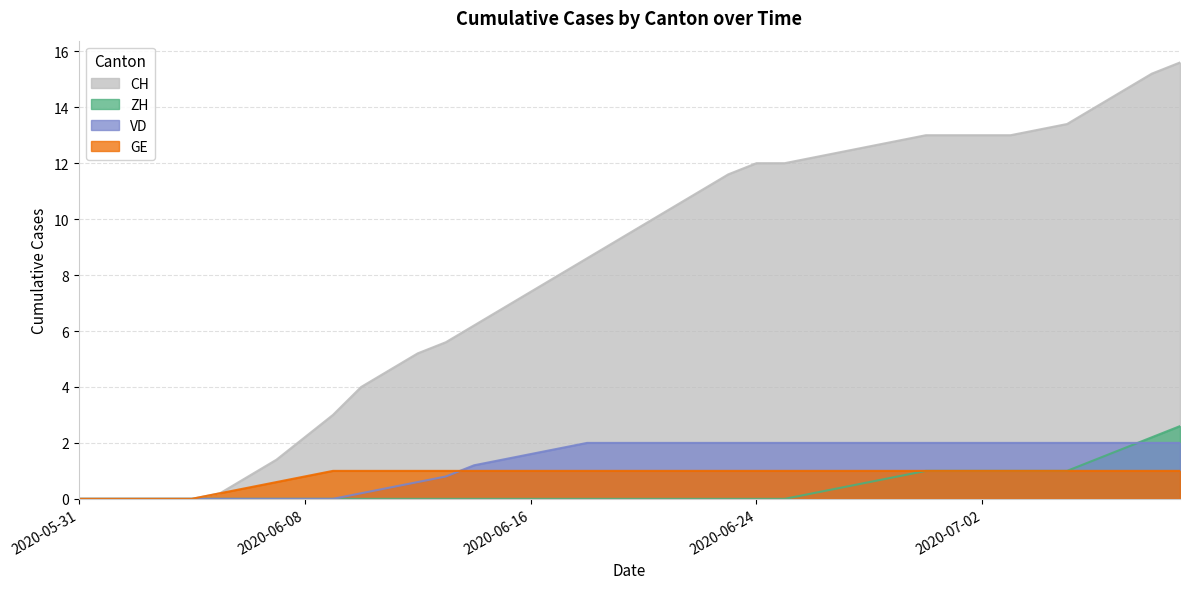

The GE series shows 0.3 at 2020-06-16. True or false?

False